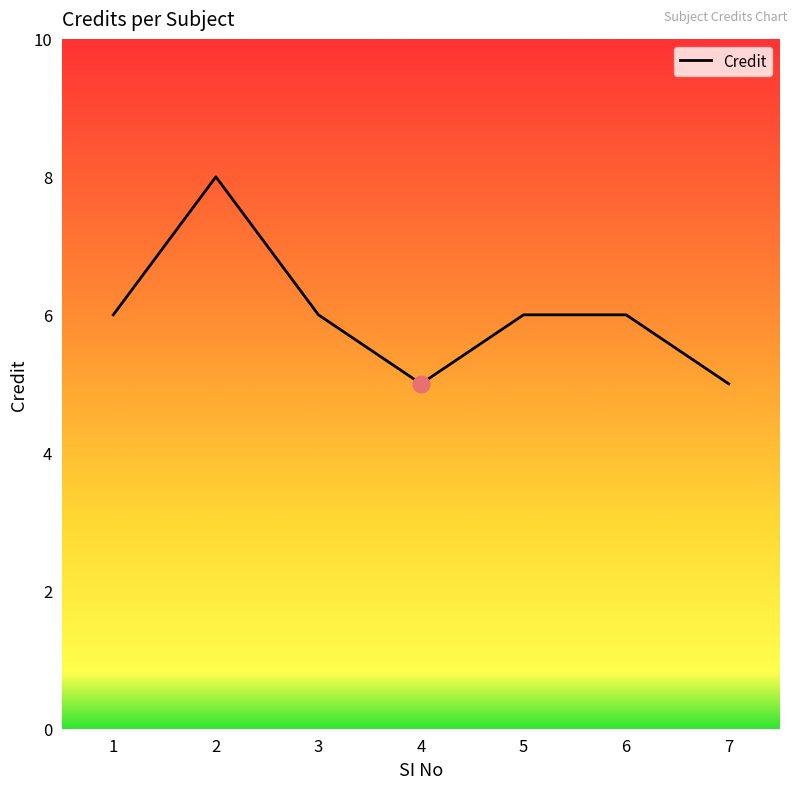

What is the ratio of the value at 5 to the value at 4?

1.2